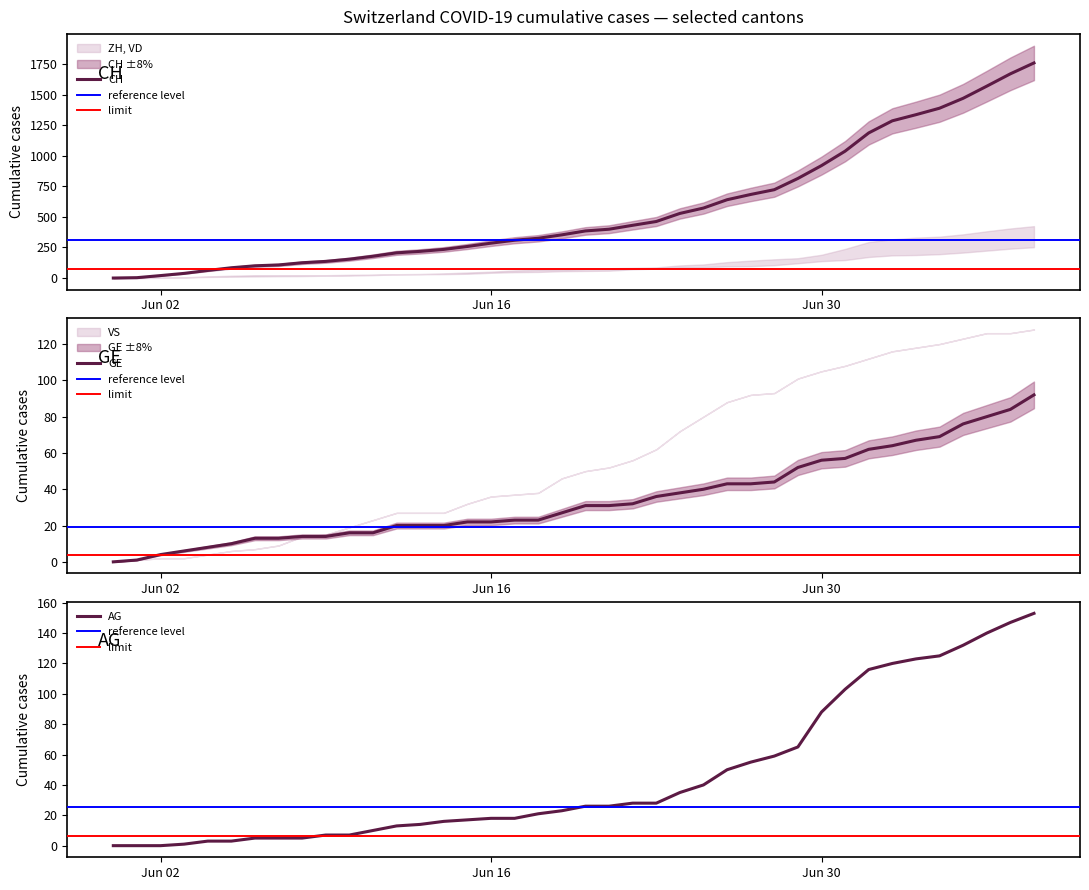

Reading left to right, list all the values displayed in this chart.

CH: 0	3	20	38	62	84	100	107	125	136	154	178	206	218	234	258	285	309	325	353	385	399	431	462	528	572	640	683	722	814	919	1037	1186	1285	1335	1388	1469	1568	1669	1758
ZH: 0	0	0	1	3	3	5	5	5	7	7	10	13	14	16	17	18	18	21	23	26	26	28	28	35	40	50	55	59	65	88	103	116	120	123	125	132	140	147	153
VD: 0	1	4	6	8	10	13	13	14	14	16	16	20	20	20	22	22	23	23	27	31	31	32	36	38	40	43	43	44	52	56	57	62	64	67	69	76	80	84	92